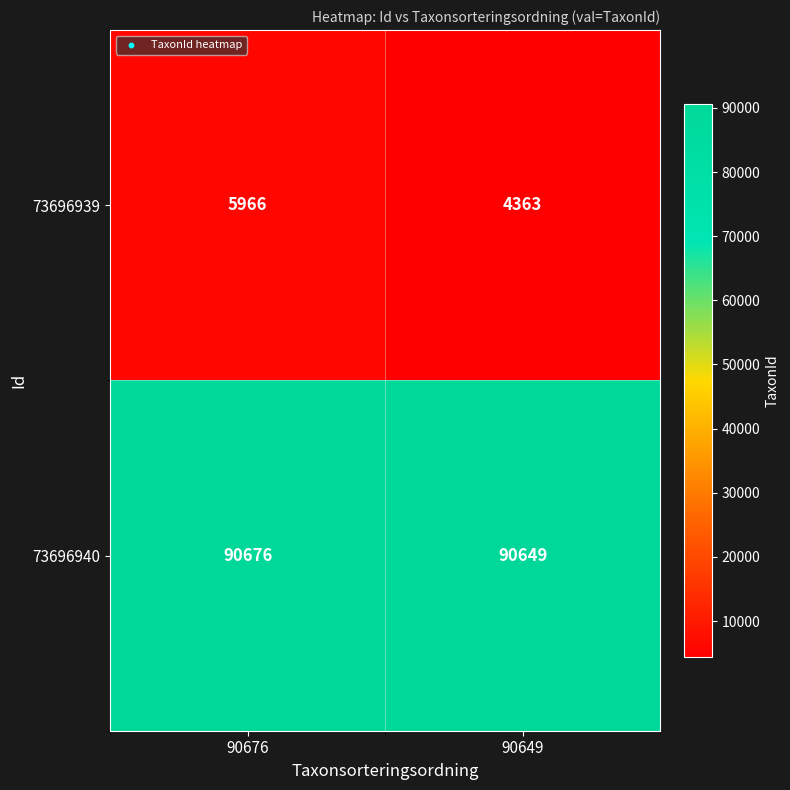

True or false: 73696939 has a value of 5966 at 90676.

True